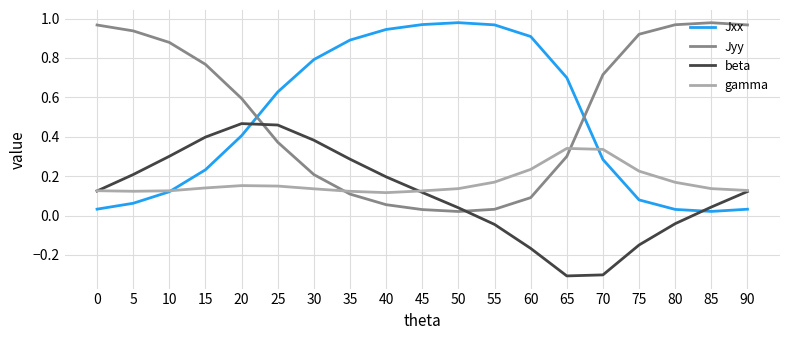

What is the minimum value shown in the chart?

-0.3